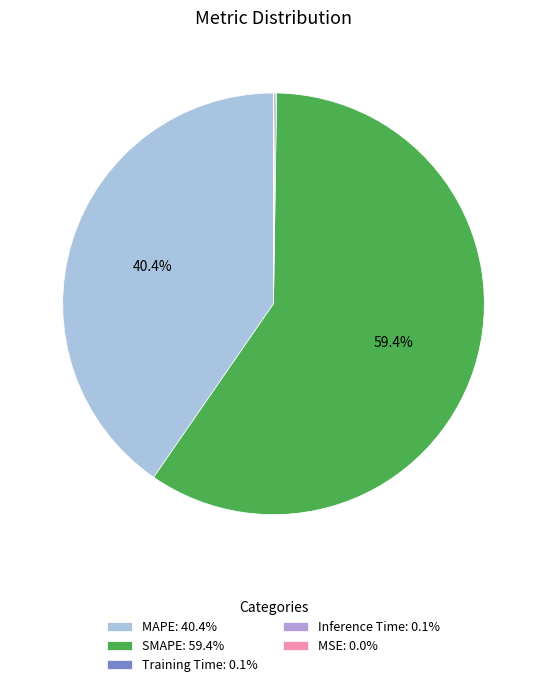

Is SMAPE: 59.4% the majority of the pie?

Yes